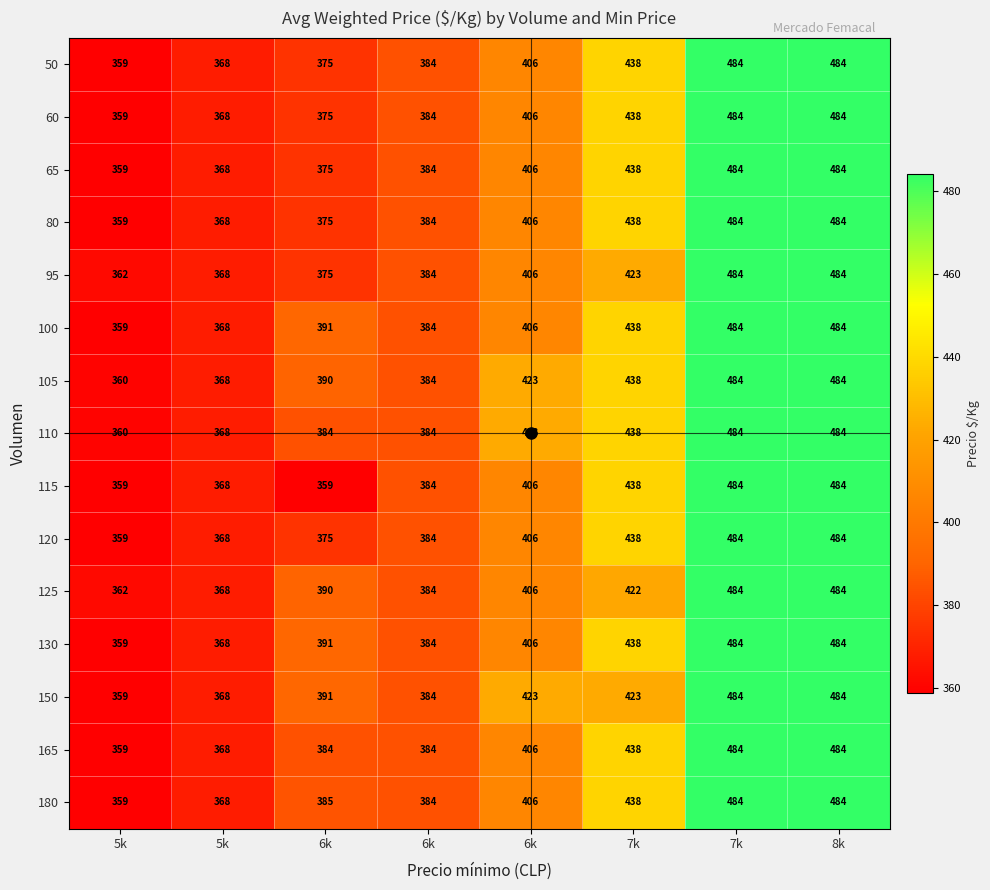

At 8k, list the series in order from smallest to largest.

50, 60, 65, 80, 95, 100, 105, 110, 115, 120, 125, 130, 150, 165, 180